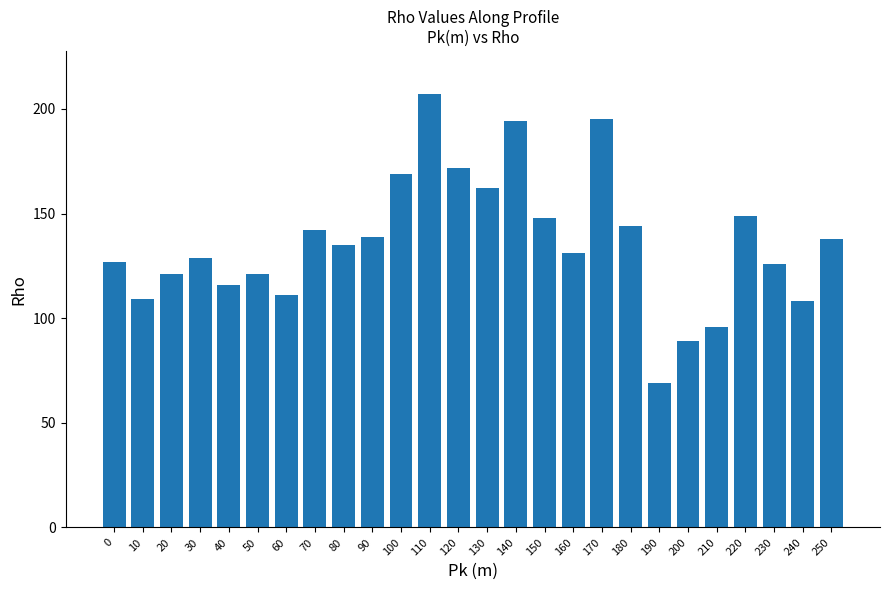

What is the value of the 6th bar from the left?

121